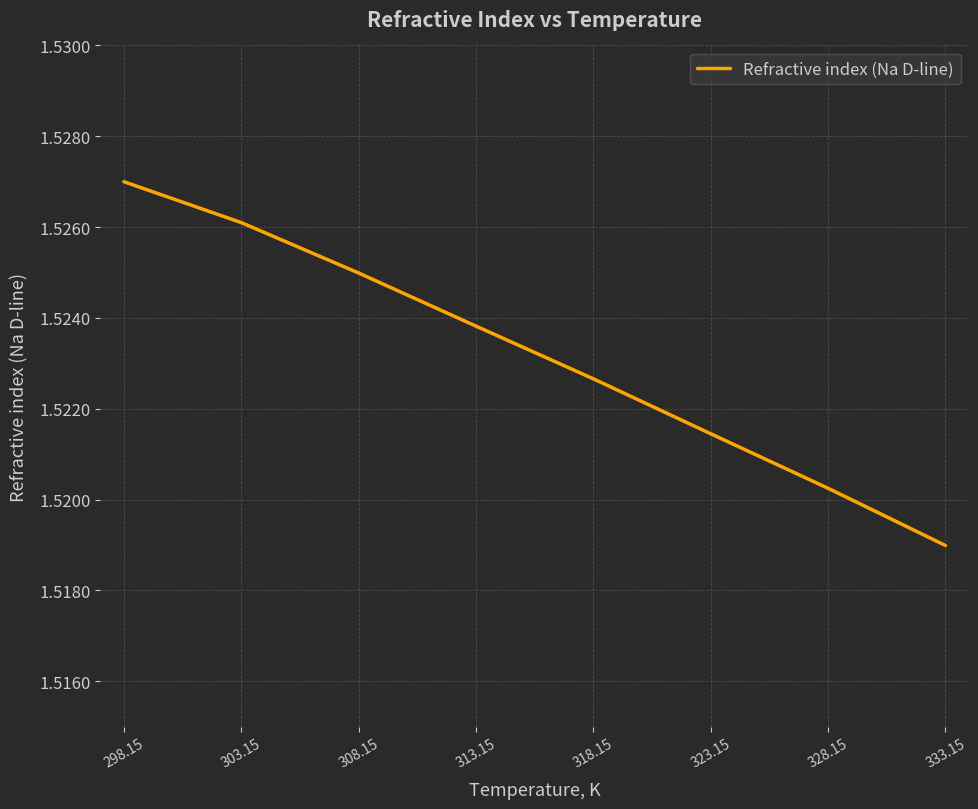

What position from the left is 333.15?

8